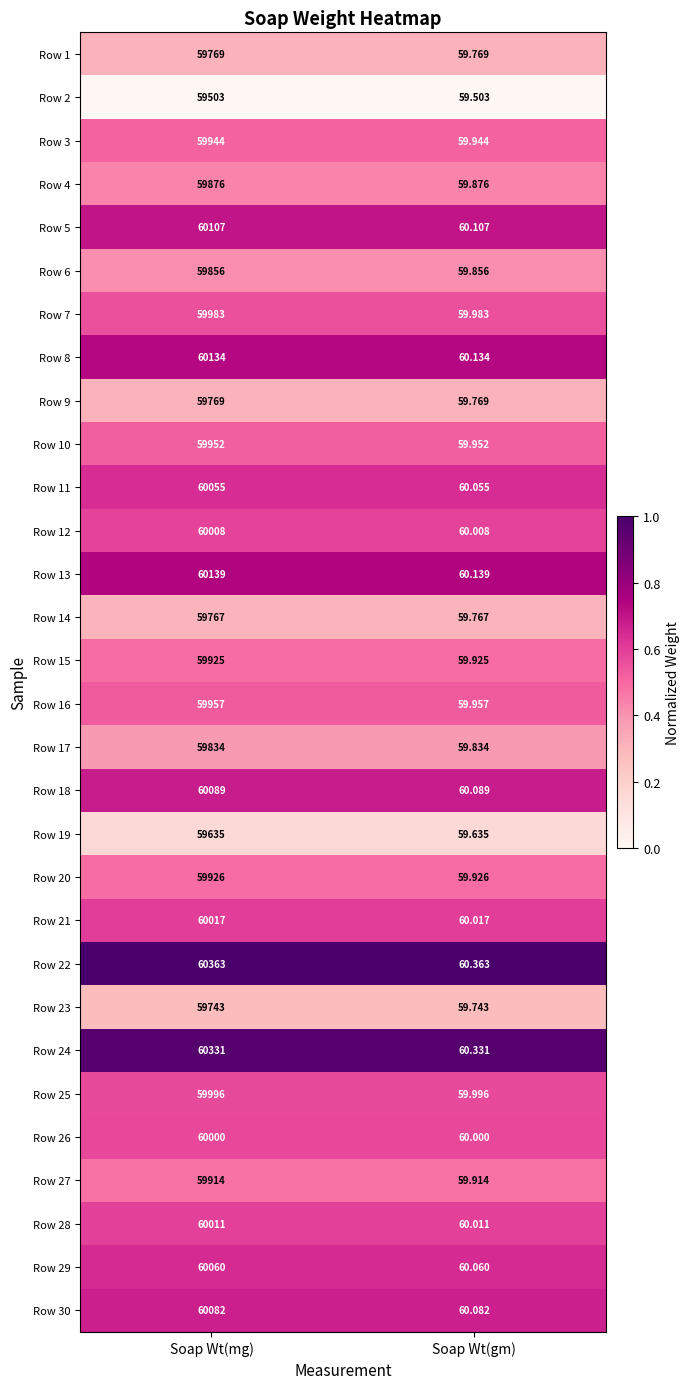

Rank the categories by Row 18 value from lowest to highest.

Soap Wt(gm), Soap Wt(mg)